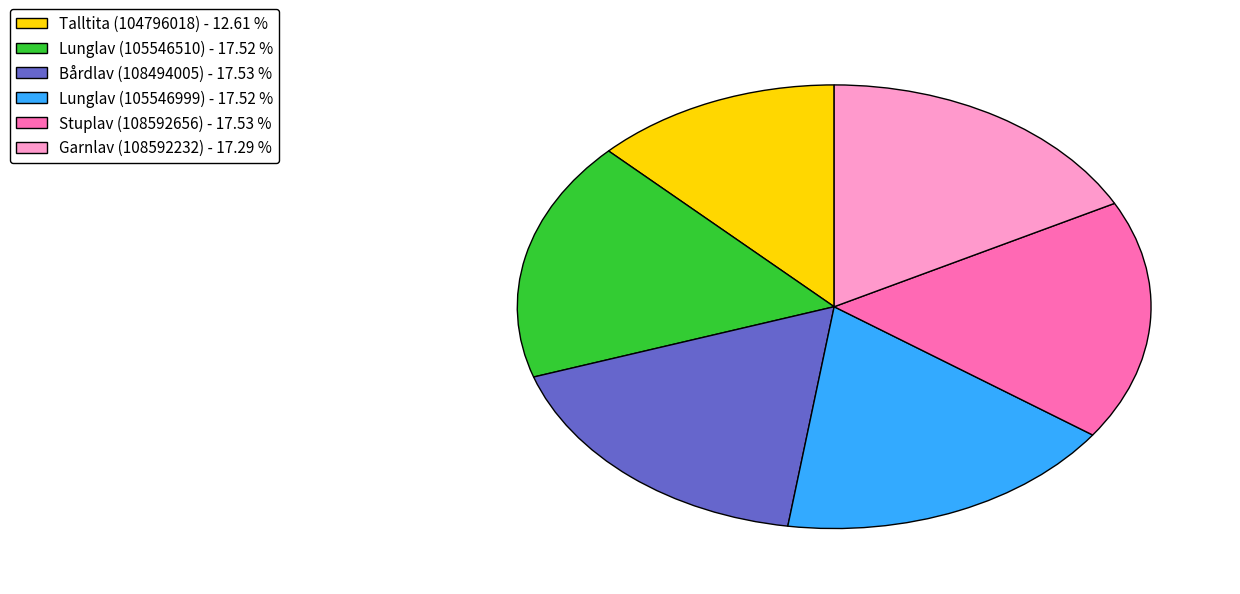

Is it true that Garnlav (108592232) is 12% of the pie?

False